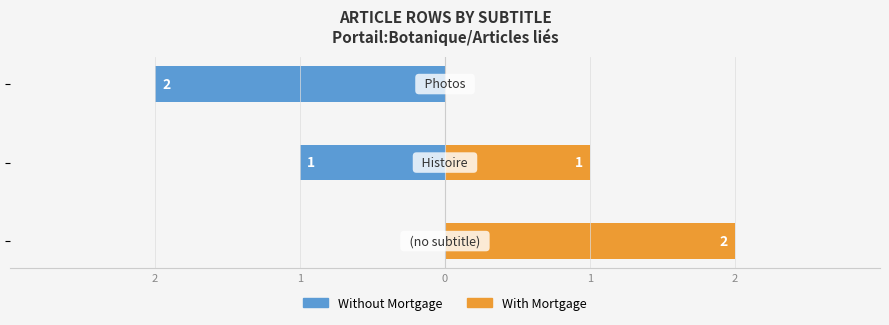

What is the approximate value of With Mortgage at 1?

1